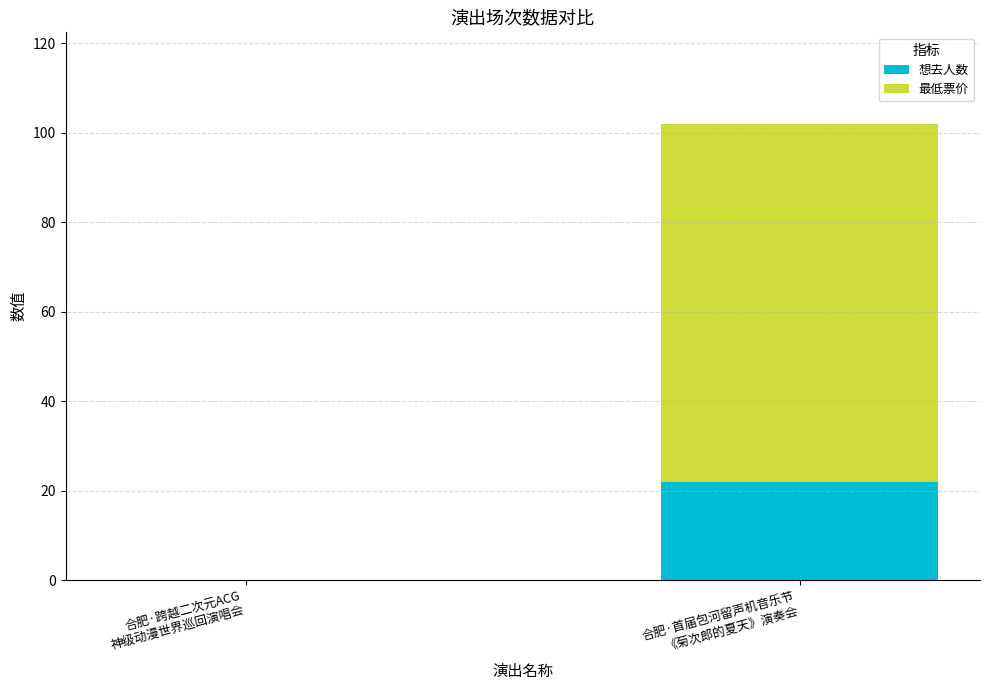

How many categories are shown in the chart?

2